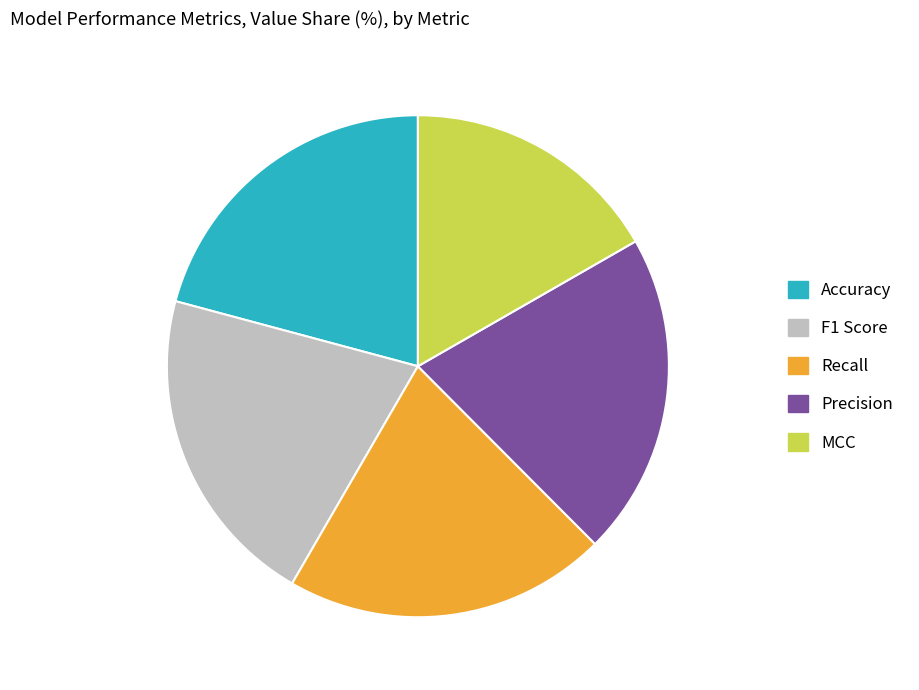

Do Precision and Accuracy together represent more than half of the pie?

No